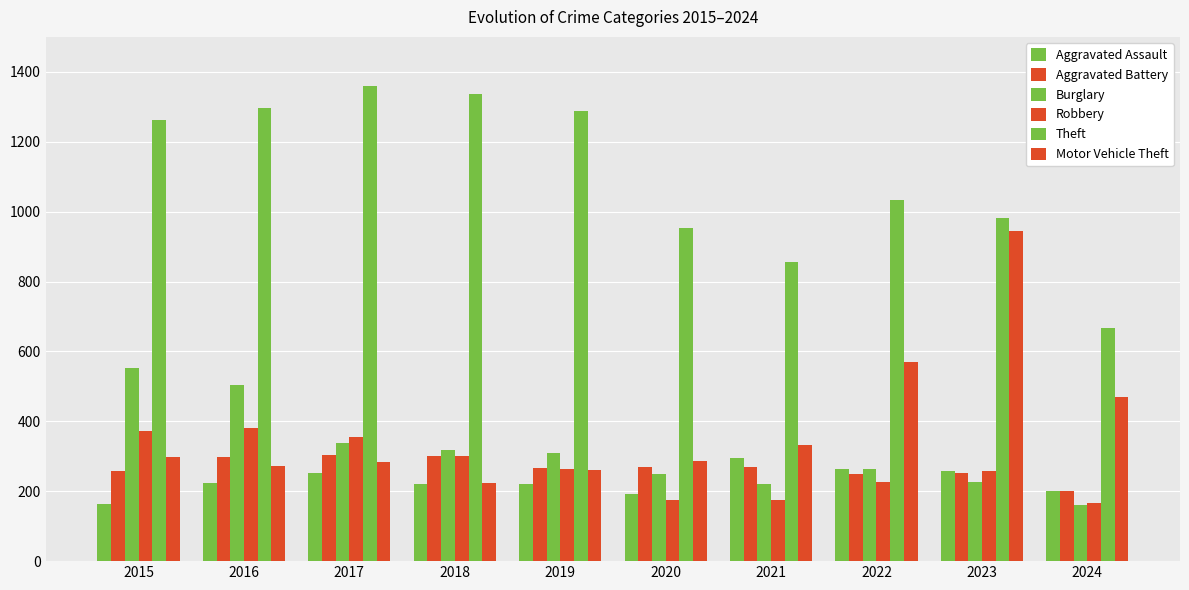

What is the smallest value displayed?

161